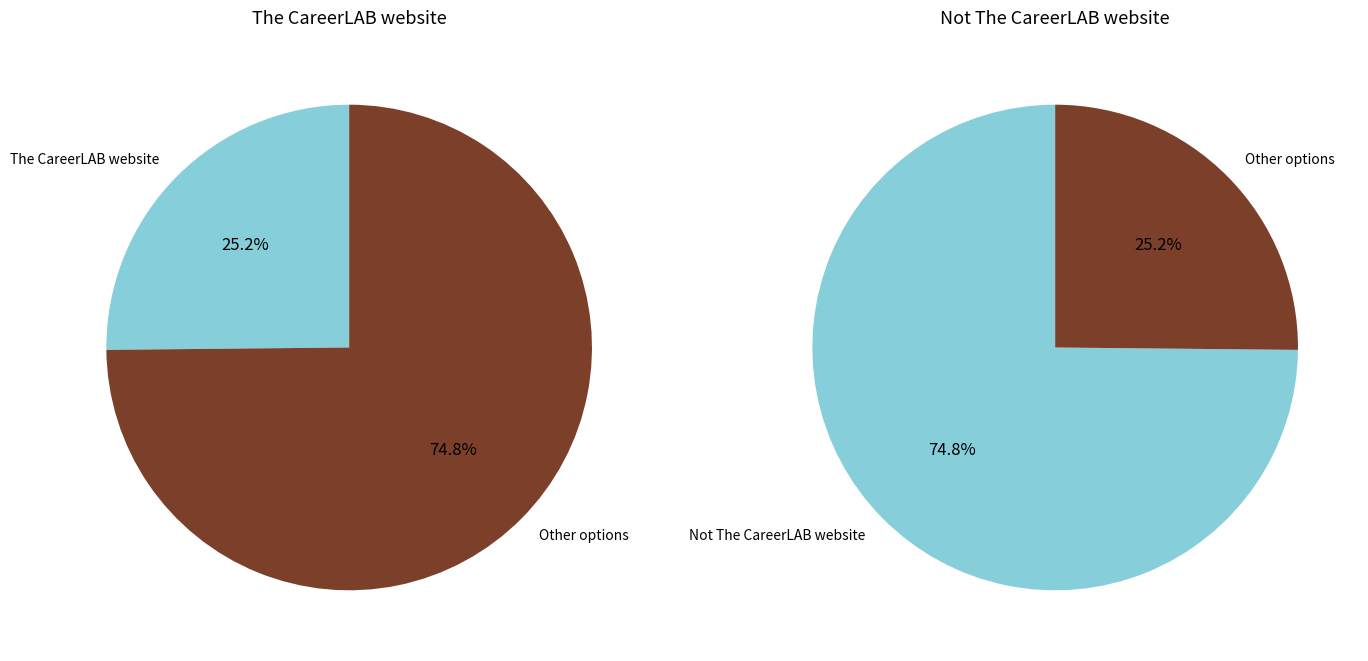

Which slice is the smallest?

The CareerLAB website